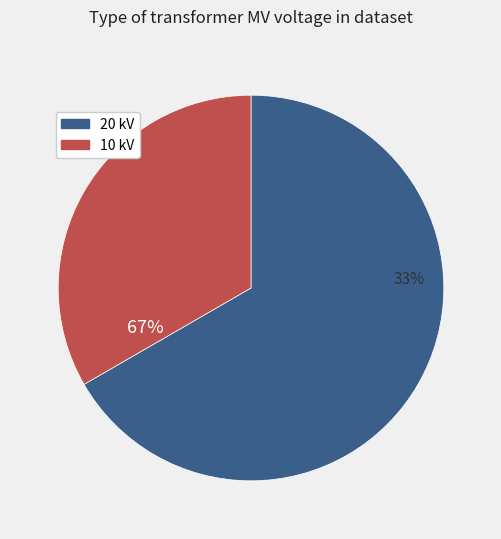

How many slices are in this pie chart?

2